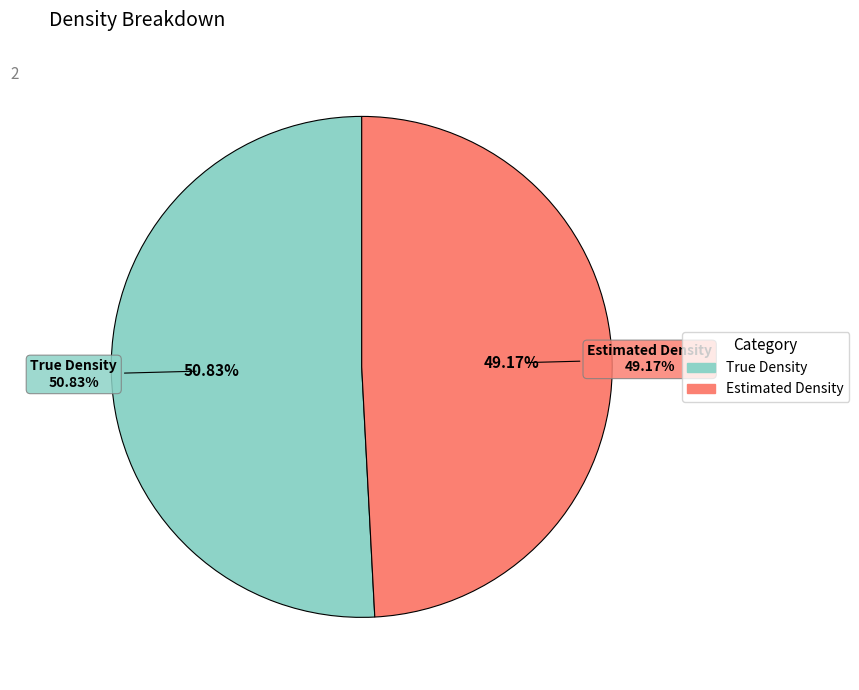

Is it true that Estimated Density is 43% of the pie?

False